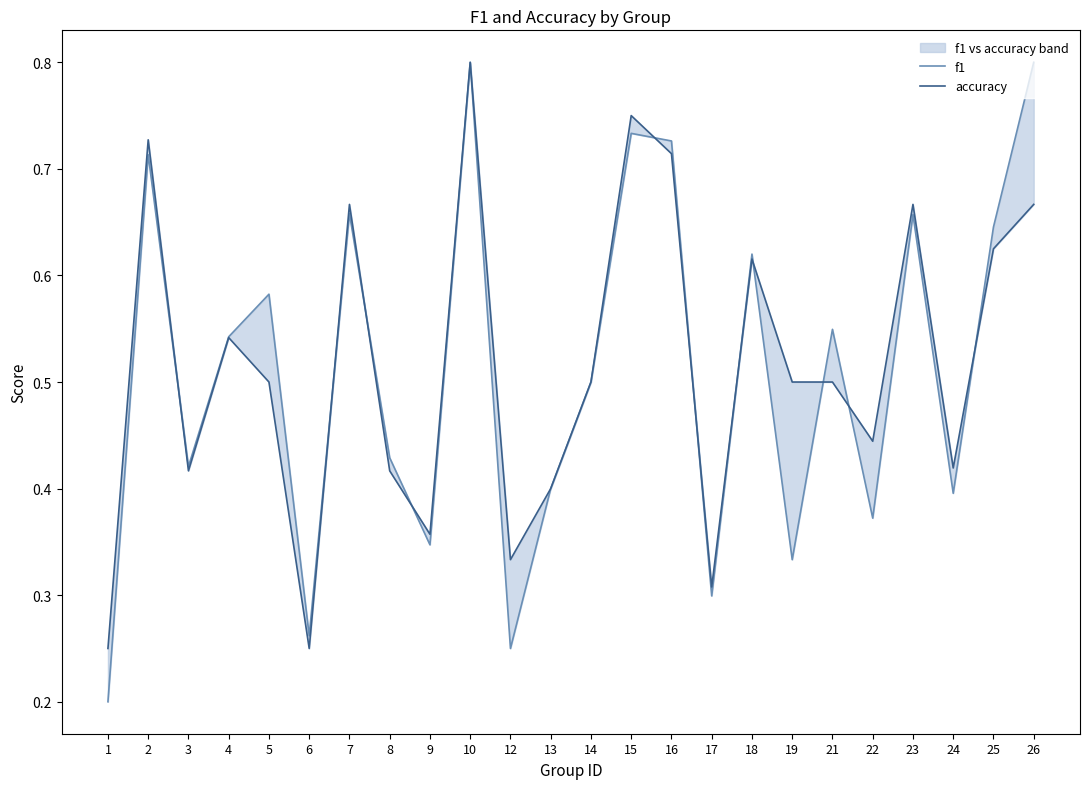

At how many categories does at least one series exceed 0?

24